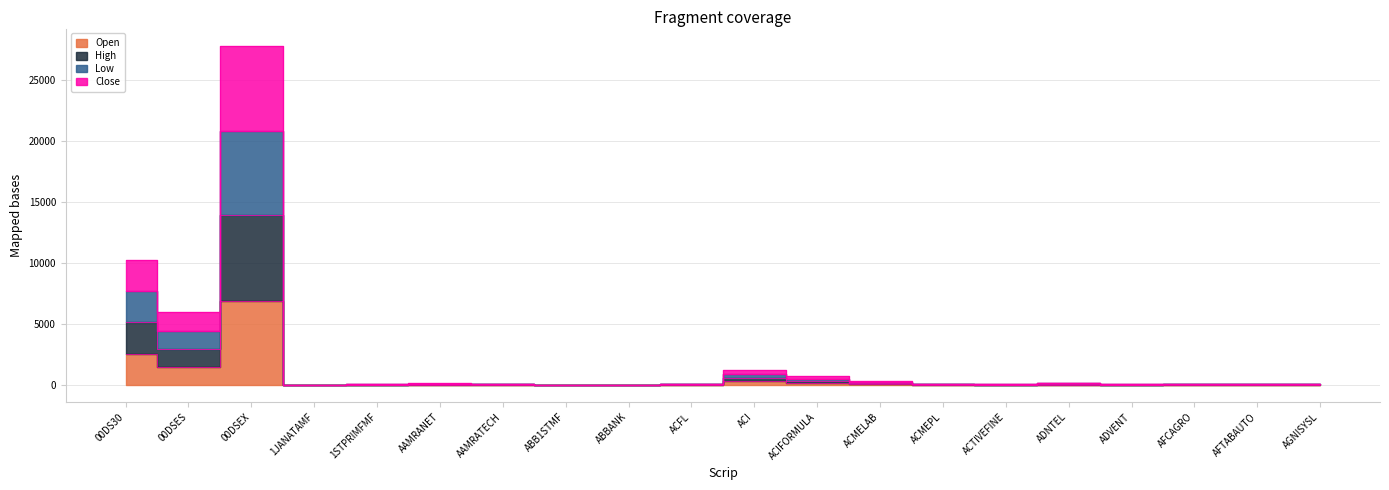

What is the value of the Open point at the 12th from the left?

179.9